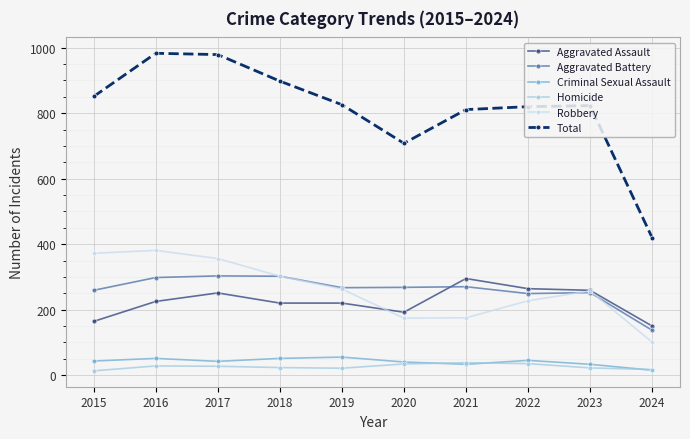

Count the number of data series in this chart.

6